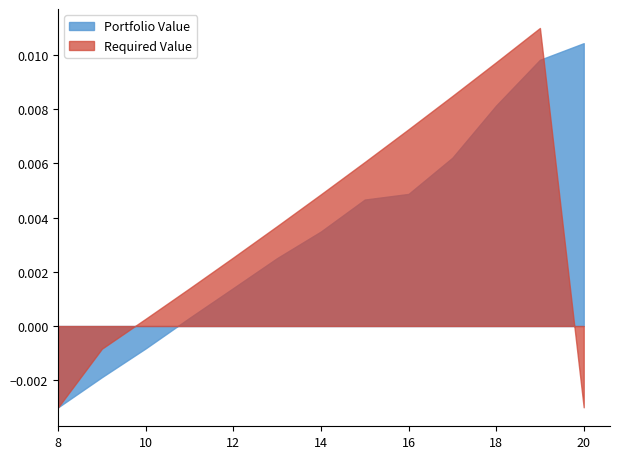

Which series ends up on top after the final intersection of Required Value and Portfolio Value?

Portfolio Value